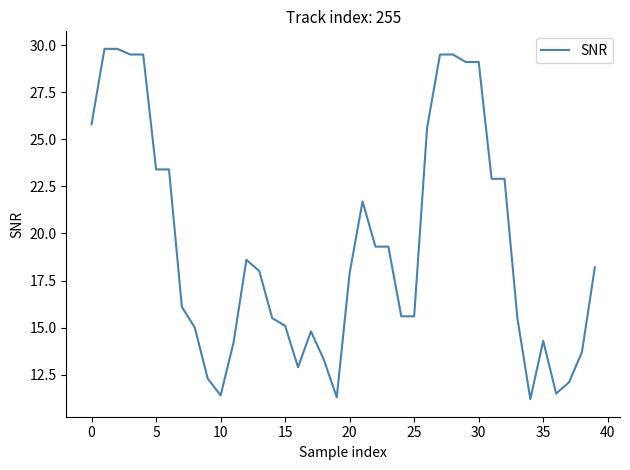

How many categories are shown in the chart?

40